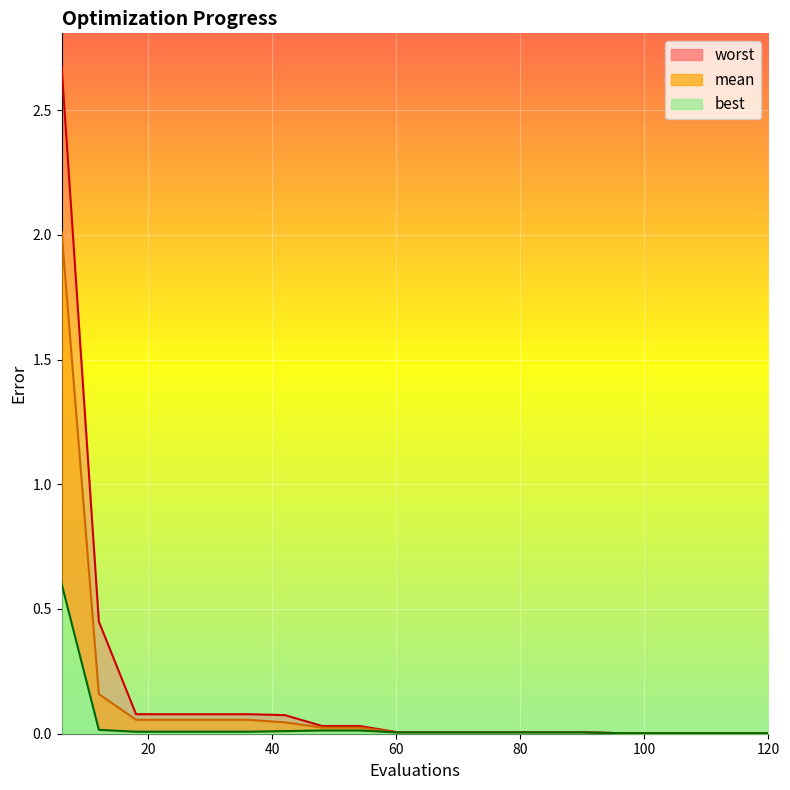

The value of best at 84 is 0.0. True or false?

False